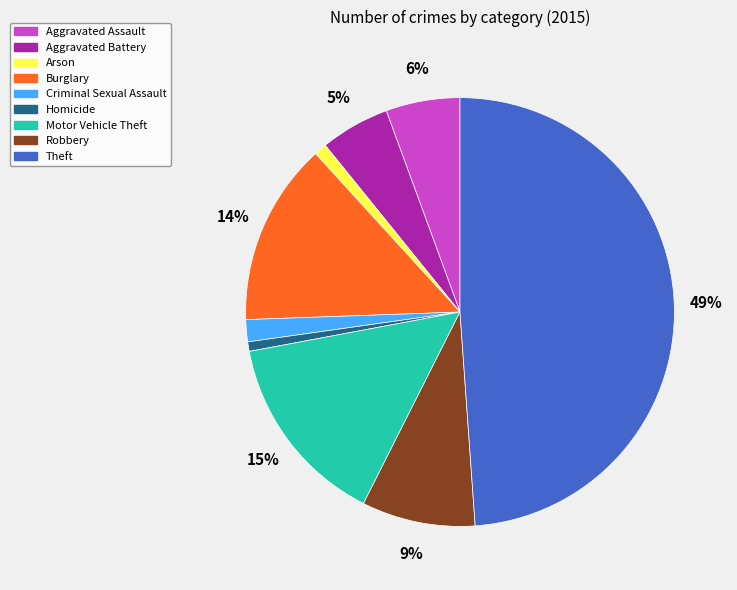

What is the largest slice in the pie chart?

Theft